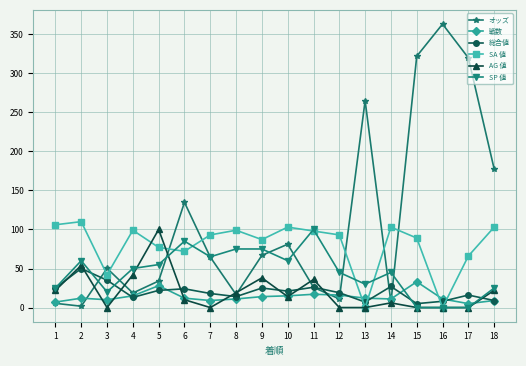

Which series changed the most between 1 and 16?

オッズ